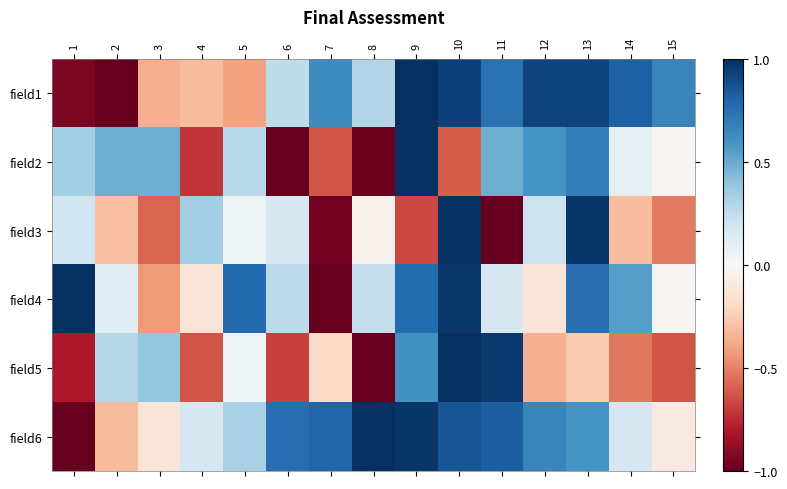

Rank the series by their maximum value, from highest to lowest.

field1, field2, field3, field4, field5, field6